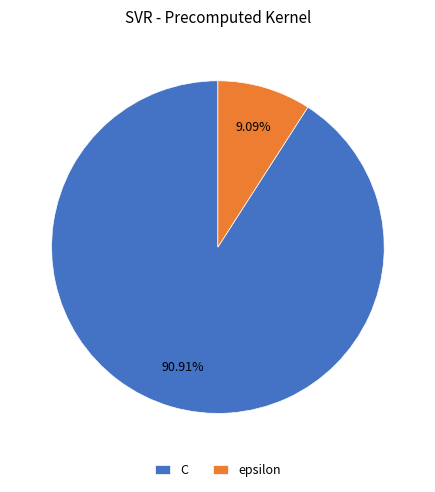

Is there any slice that represents more than half of the pie?

Yes